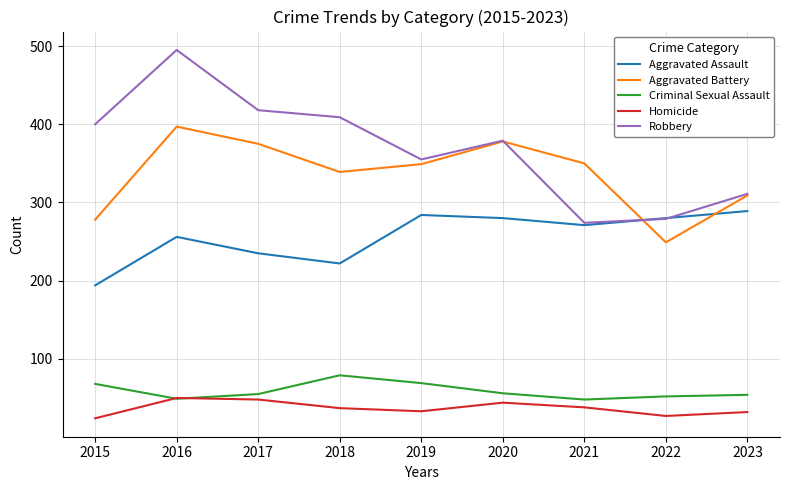

True or false: Homicide and Robbery cross at least once.

False